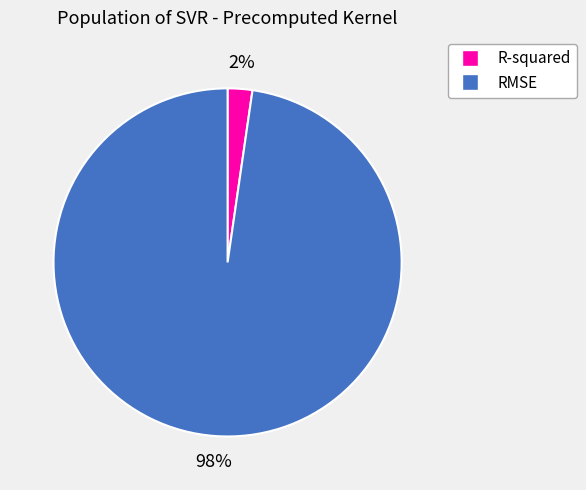

Rank the categories by value from lowest to highest.

R-squared, RMSE